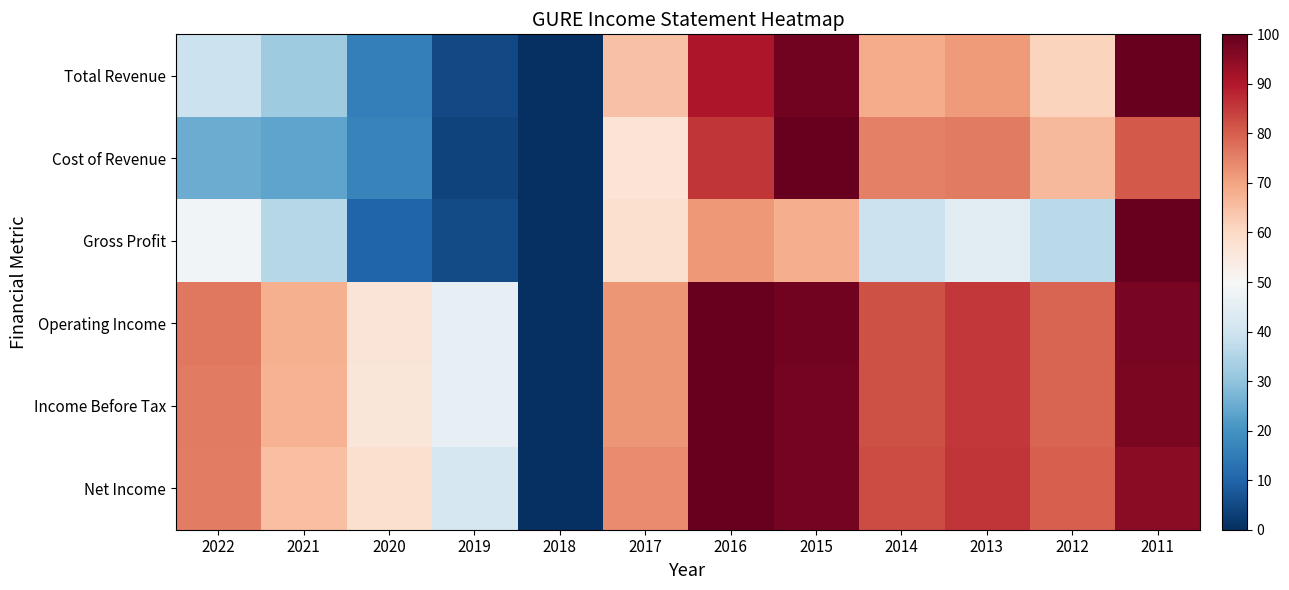

Between 2020 and 2019, which is larger?

2020